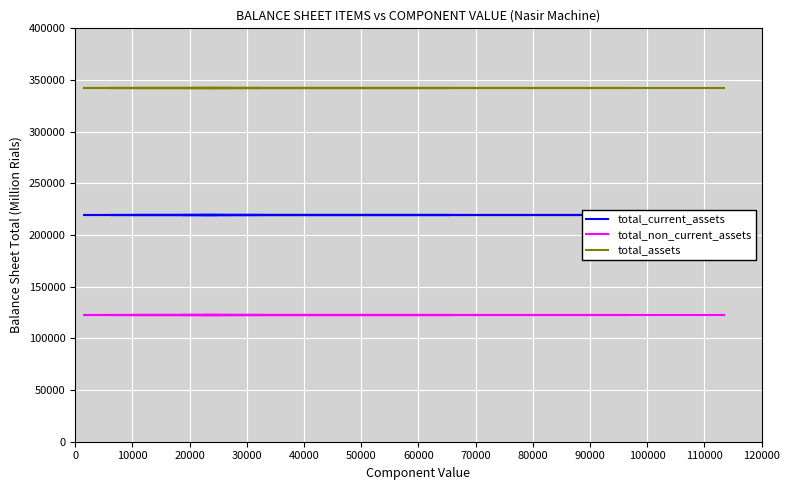

What is the label of the 3rd point from the right?

110000